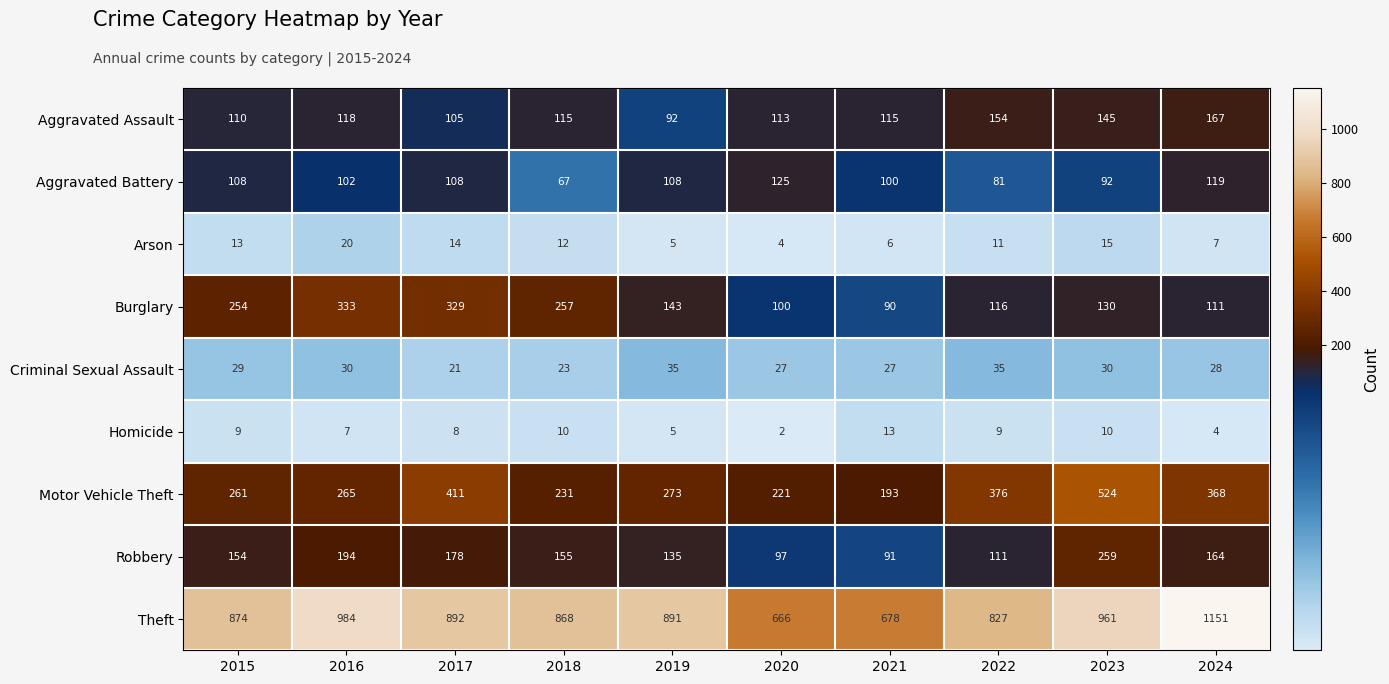

What is the sum of the Motor Vehicle Theft values at 2021 and 2023?

717